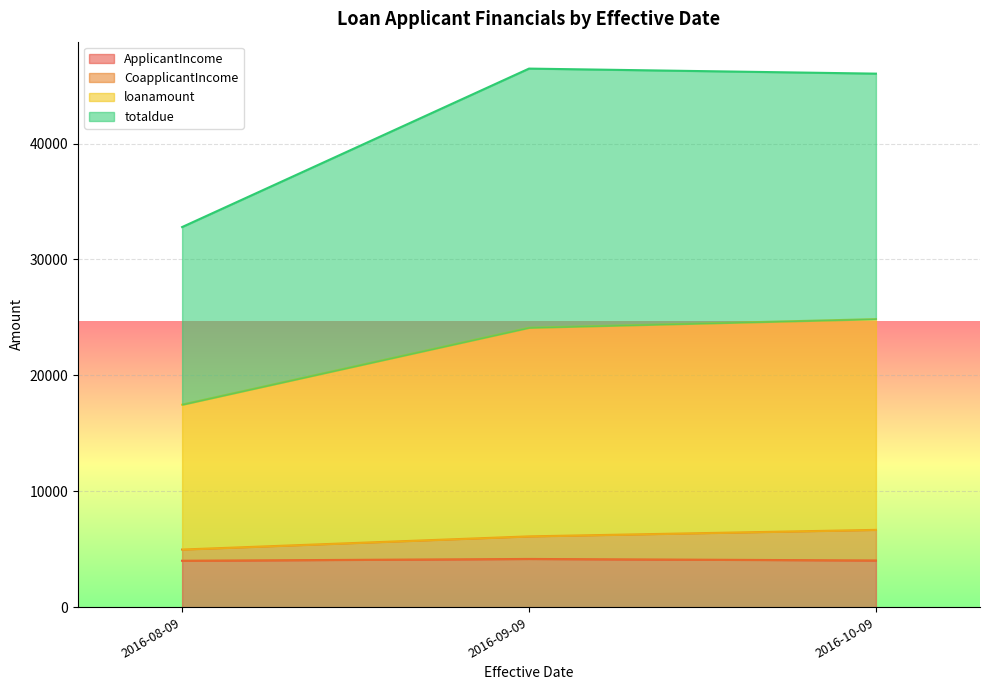

What is the total value across all series at 2016-09-09?

46466.8